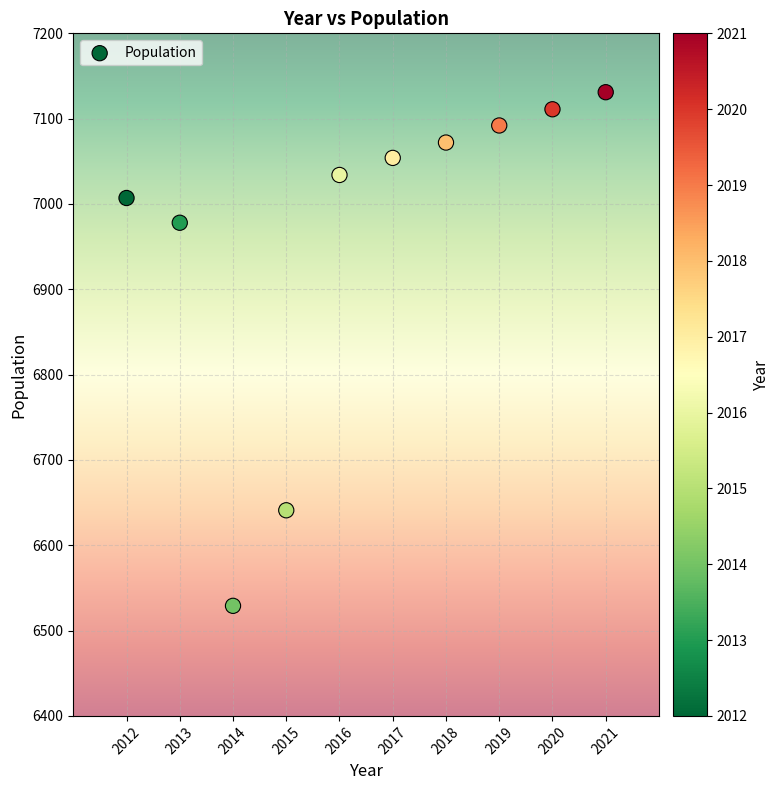

What is the average Y value?

6965